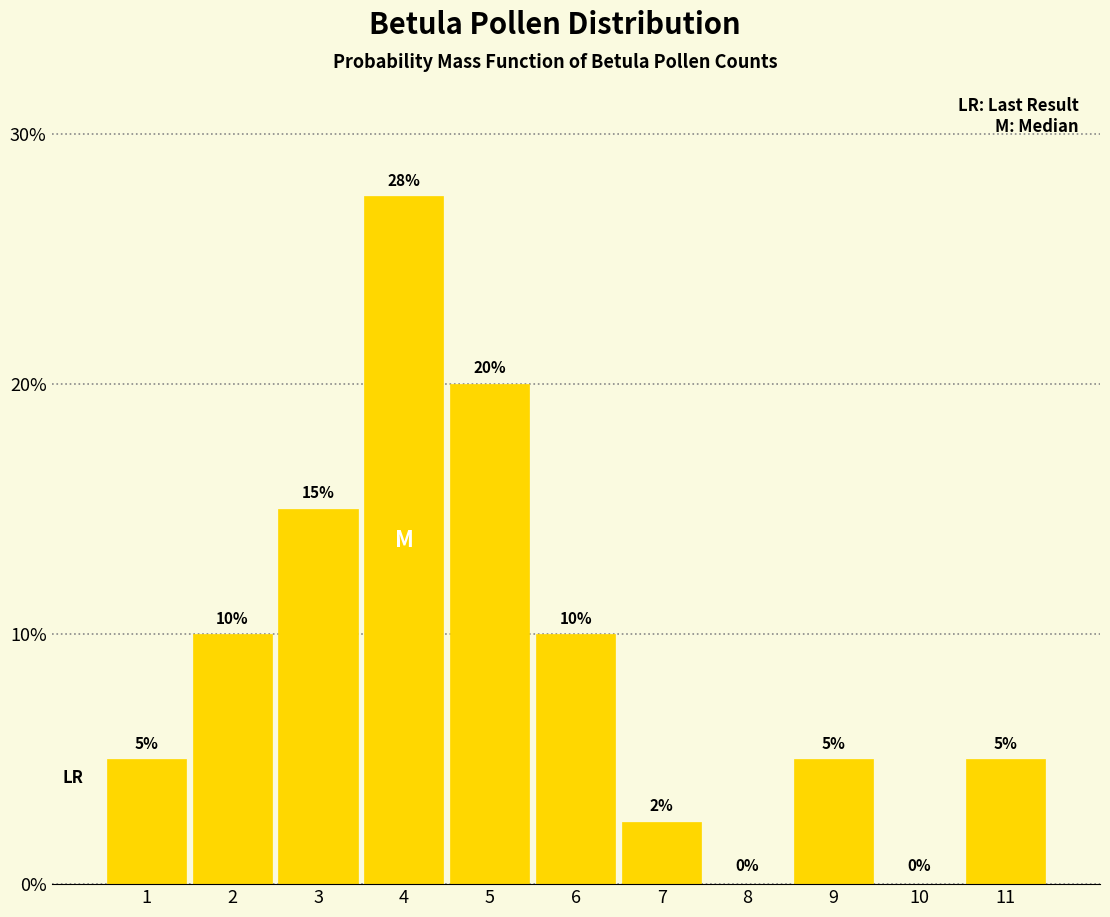

What is the maximum value shown in the chart?

27.5